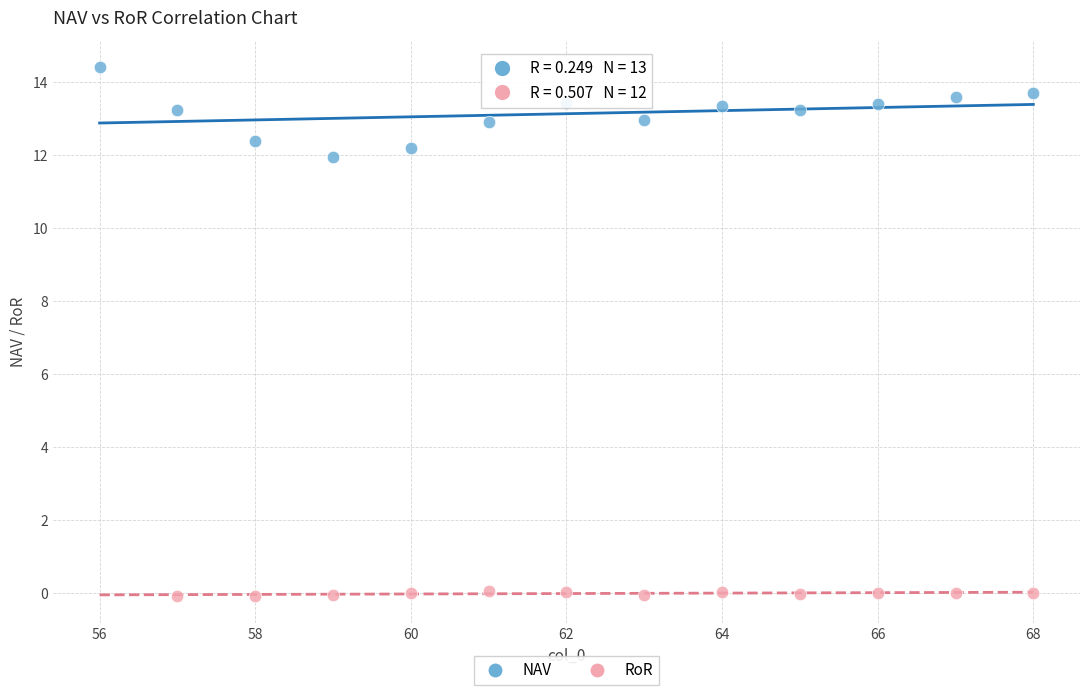

Which series contains the highest Y value?

NAV